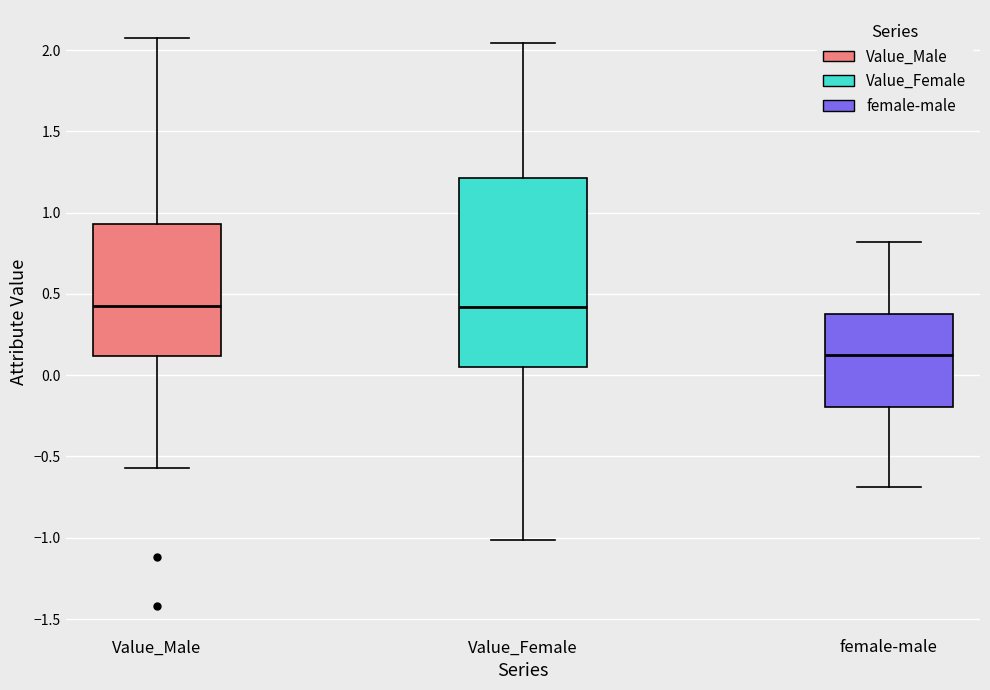

Which box's median line is the lowest?

female-male